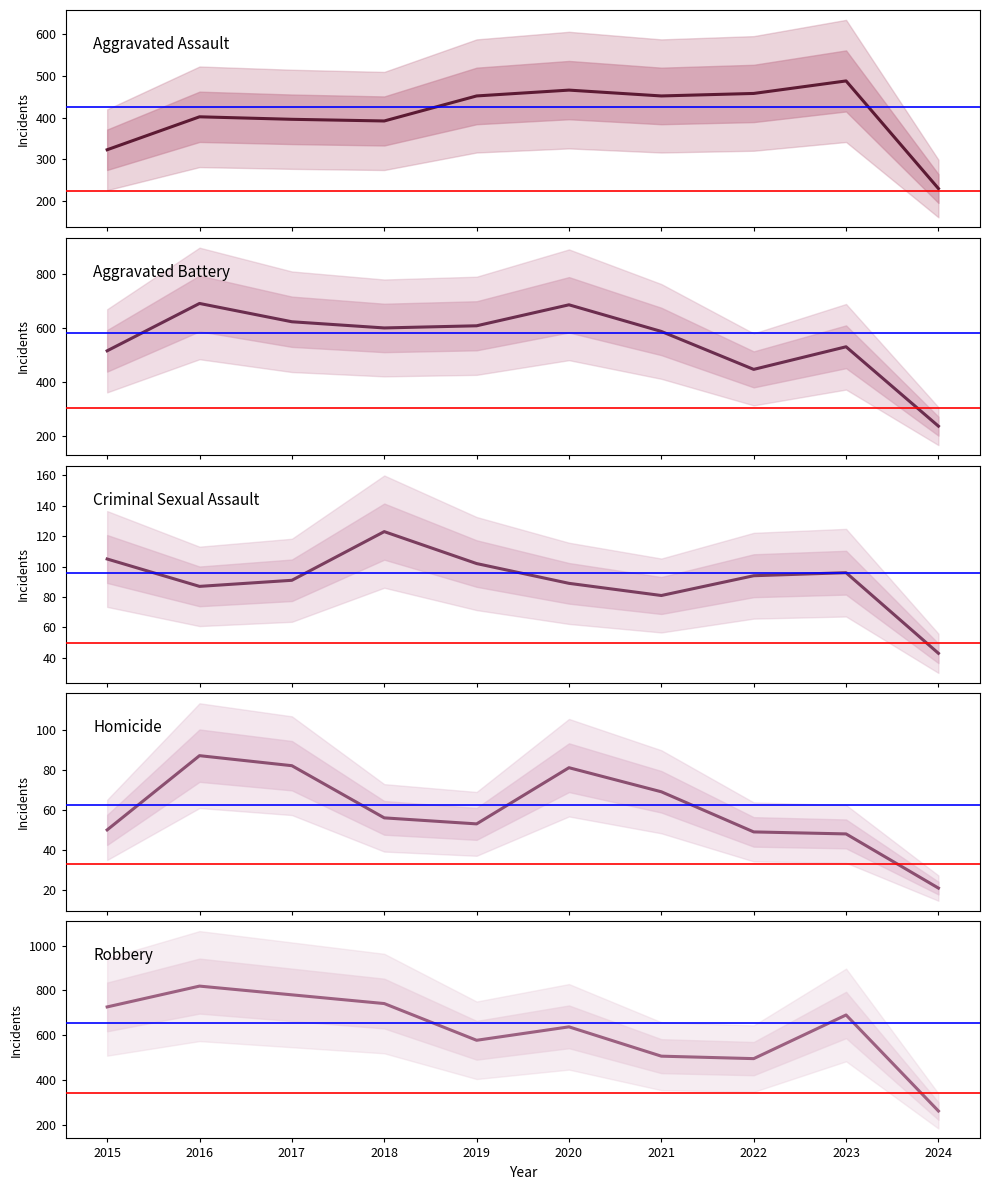

Which series has the largest total across all categories?

Robbery